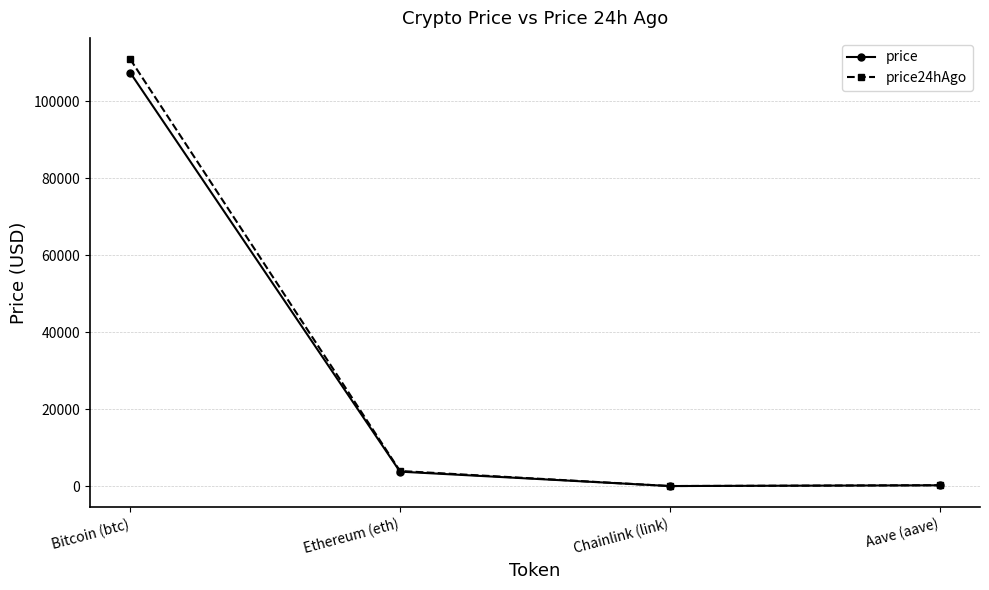

At how many categories does at least one series exceed 108897?

1